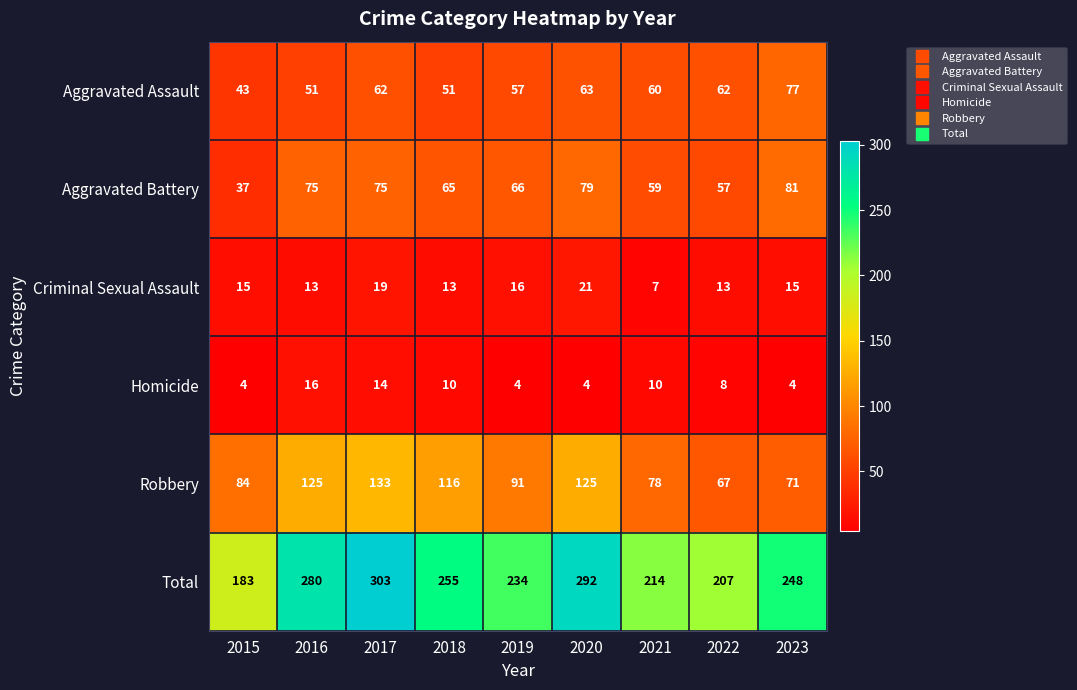

At which category is the sum across all series the highest?

2017